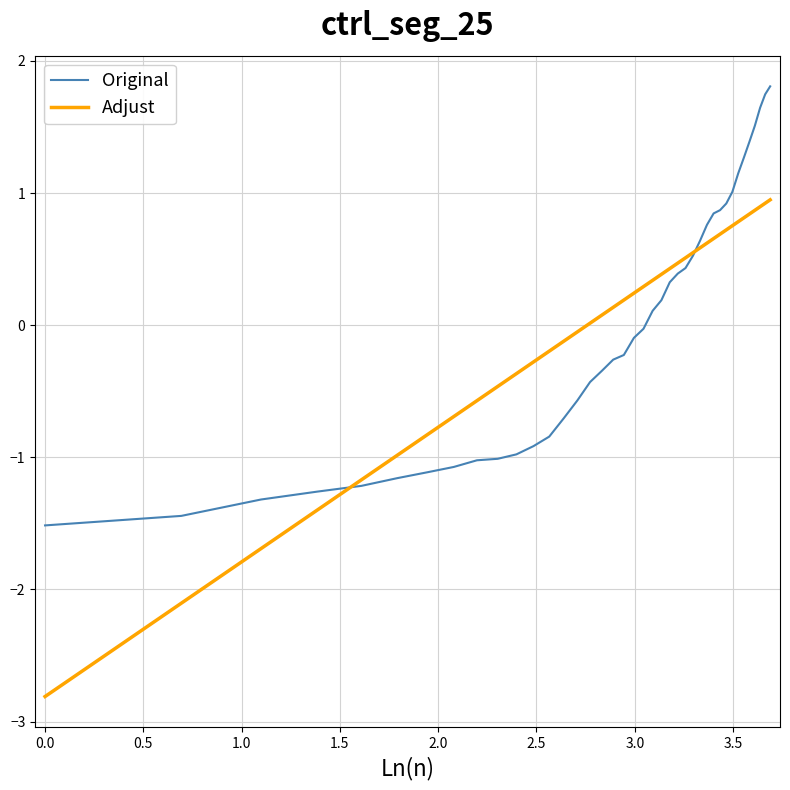

What is the highest value of the Adjust series?

0.9